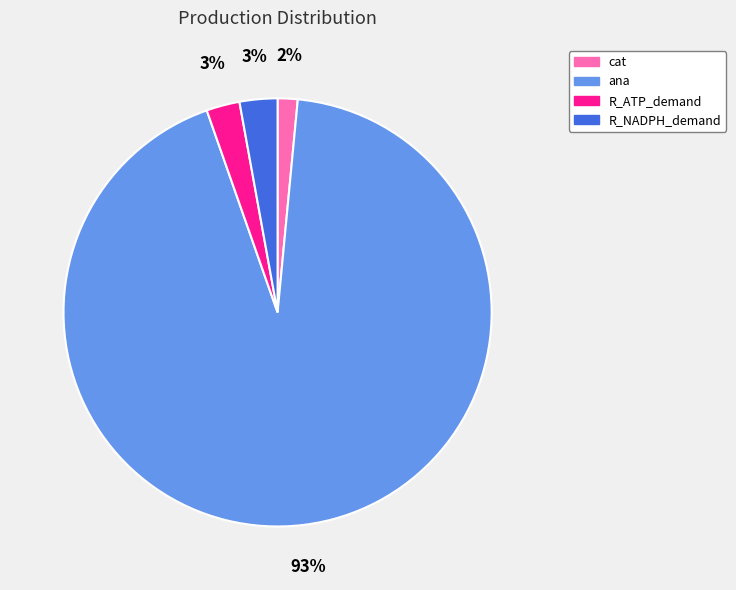

How many slices are in this pie chart?

4